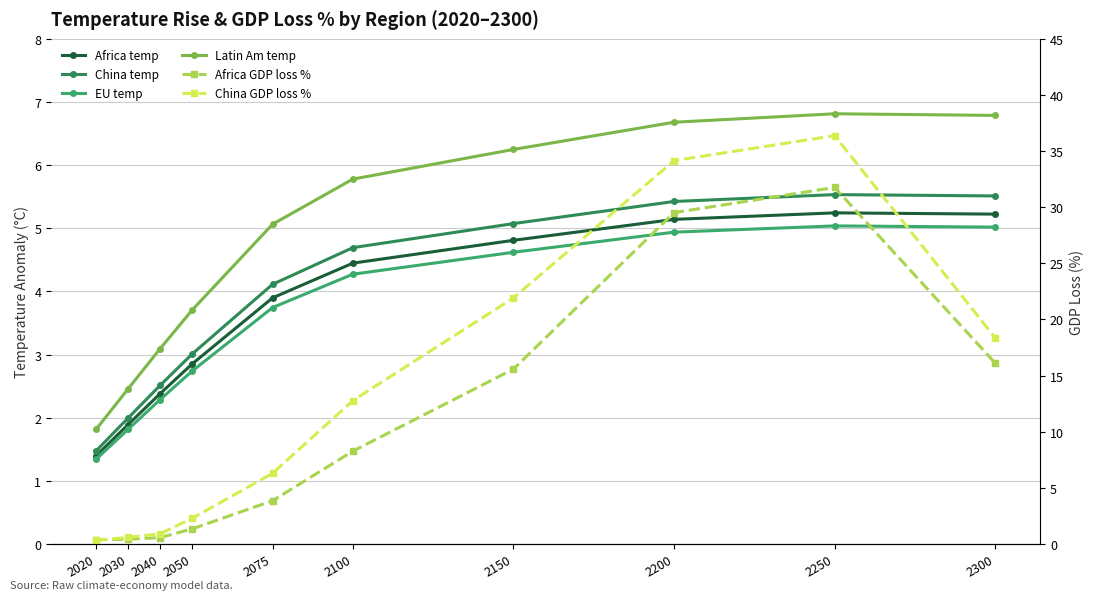

What is the maximum value shown in the chart?

36.4